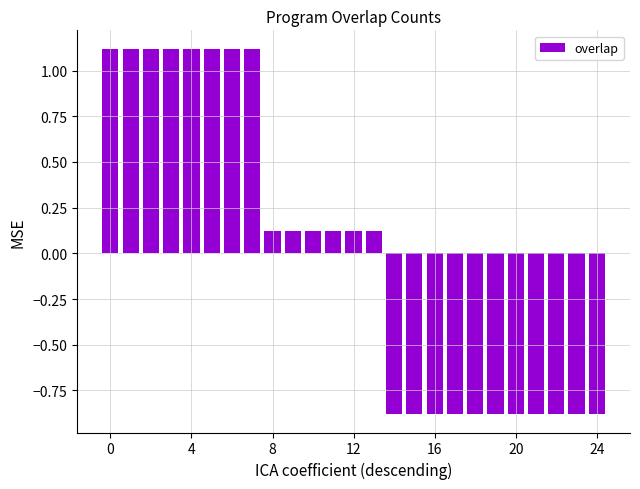

What is the difference between the maximum and minimum values?

2.0